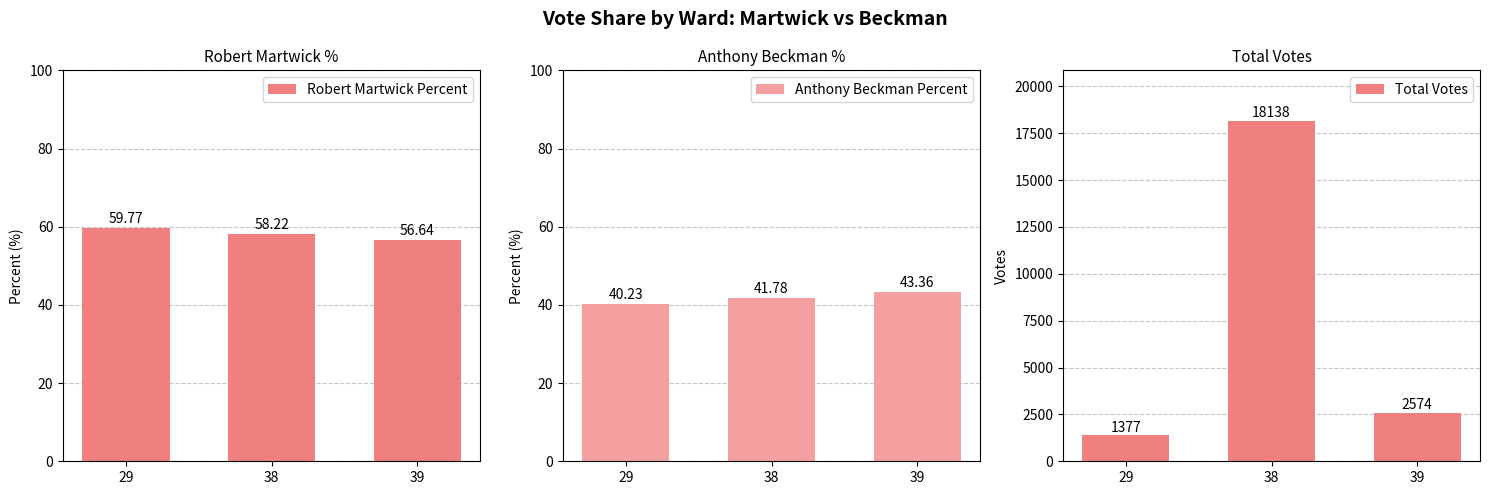

Reading left to right, transcribe all the data shown in this chart.

Robert Martwick Percent: 59.8	58.2	56.6
Anthony Beckman Percent: 40.2	41.8	43.4
Total Votes: 1377.0	18138.0	2574.0